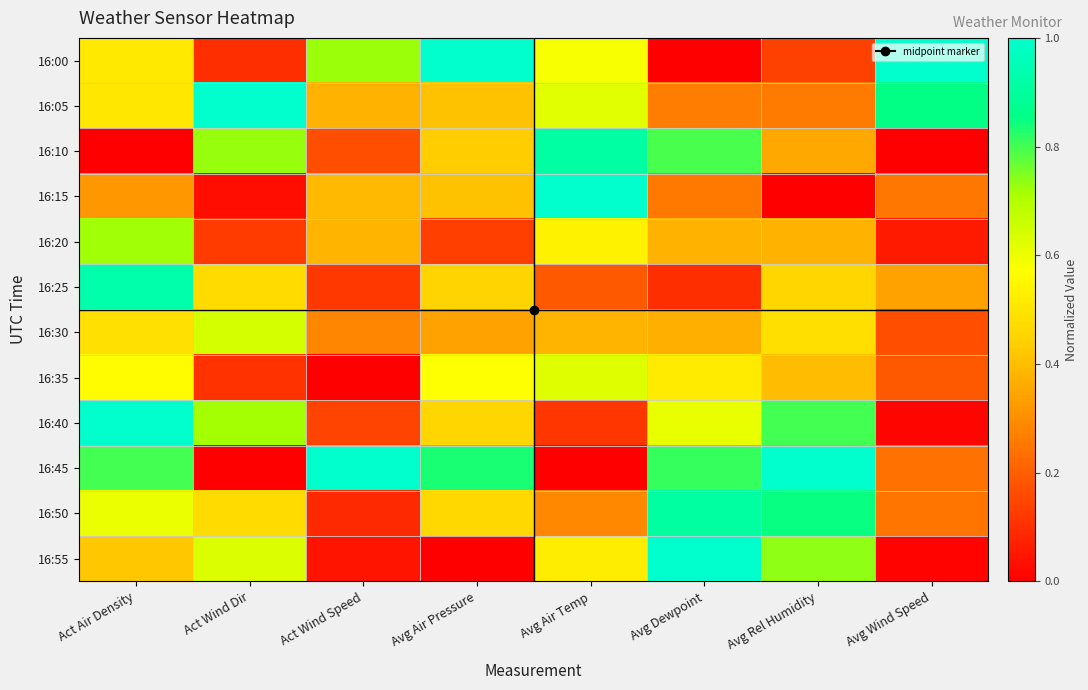

Which series has the largest total across all categories?

16:45